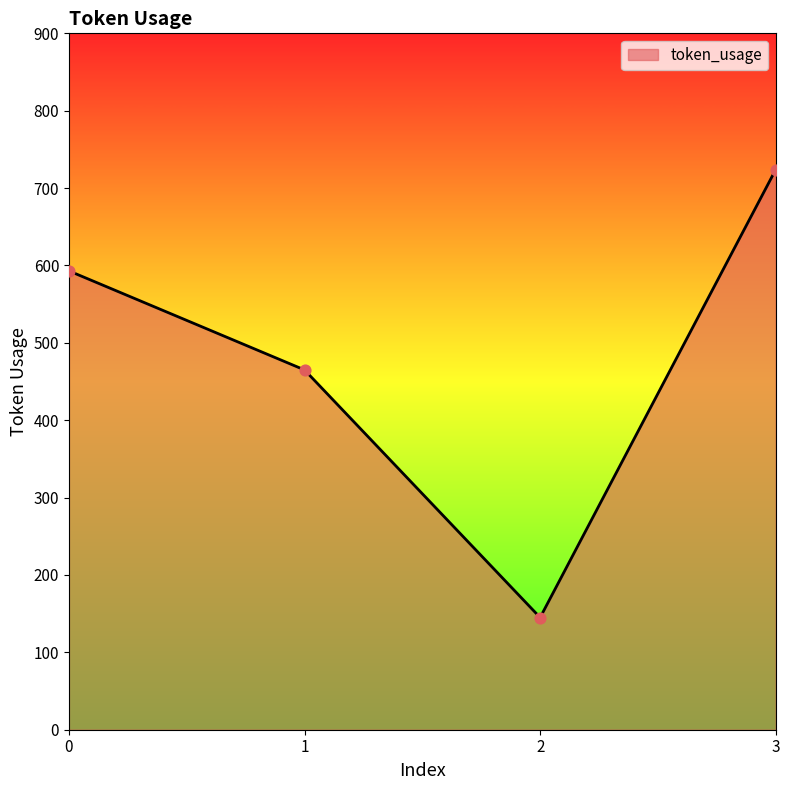

What is the ratio of the value at 0 to the value at 1?

1.3